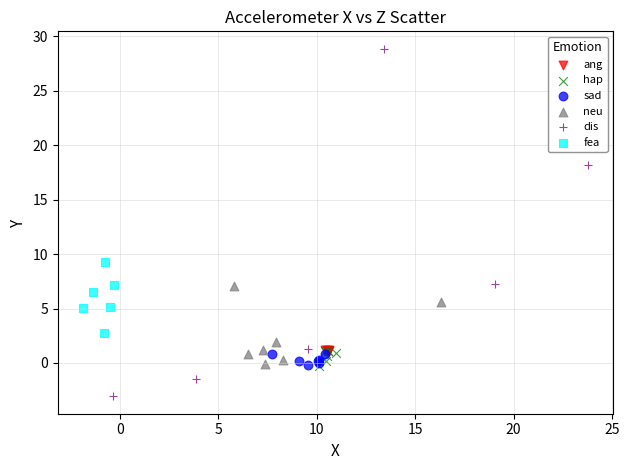

Which series has the widest spread of Y values?

dis